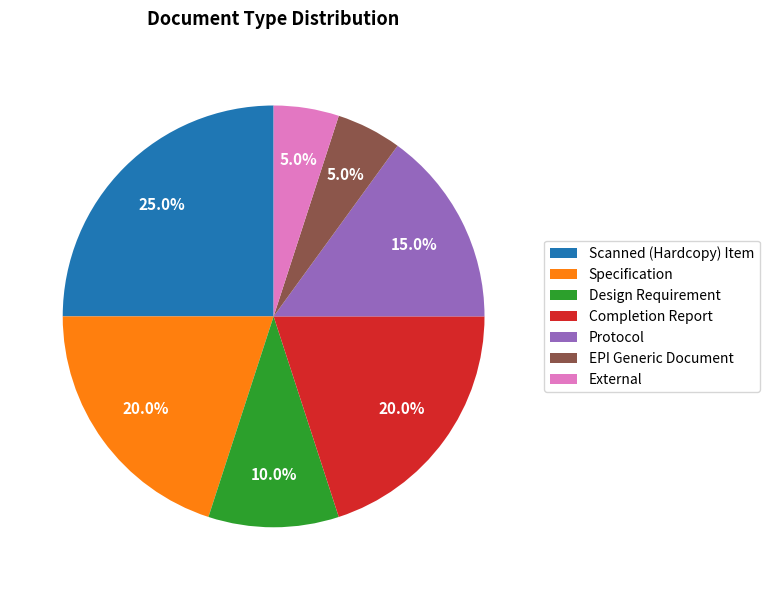

Between Specification and Design Requirement, which is larger?

Specification